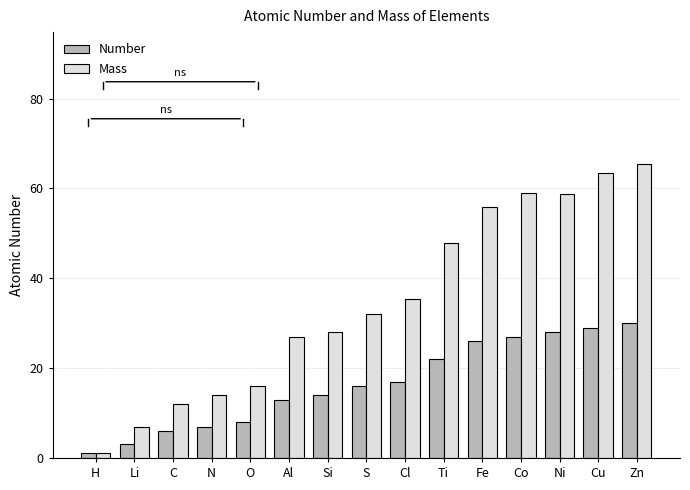

What is the maximum value shown in the chart?

65.4